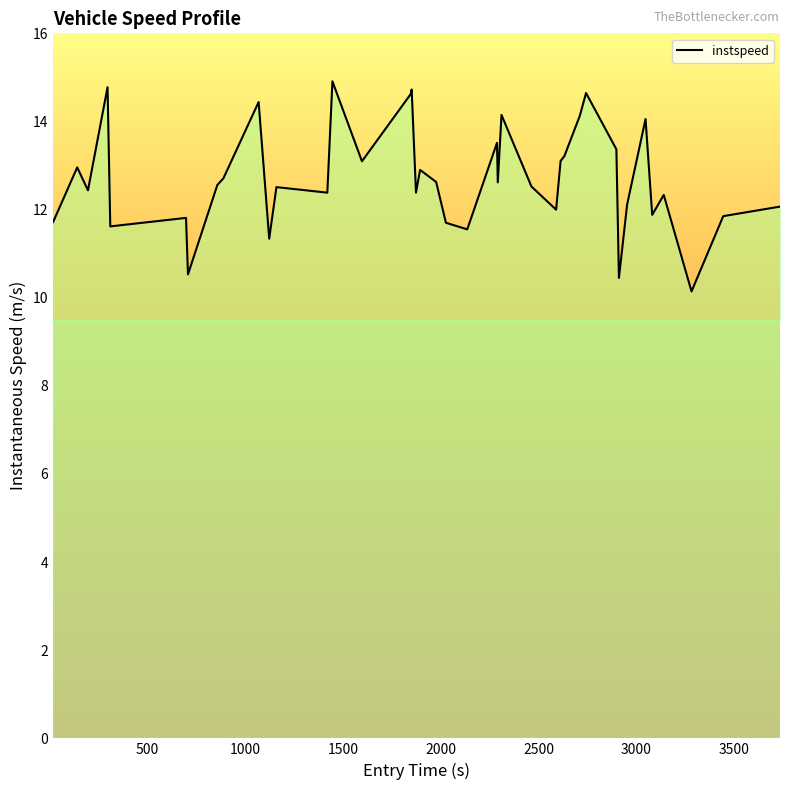

What is the minimum value shown in the chart?

10.1